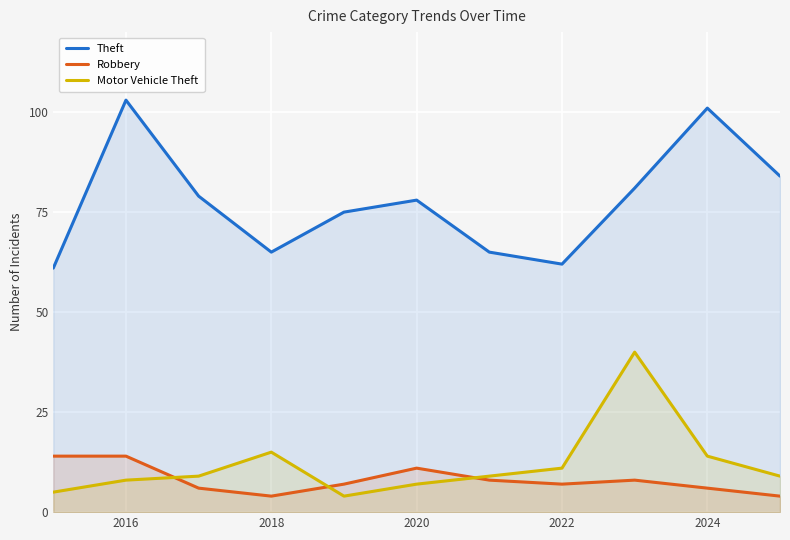

True or false: Theft has a value of 103 at 2016.

True